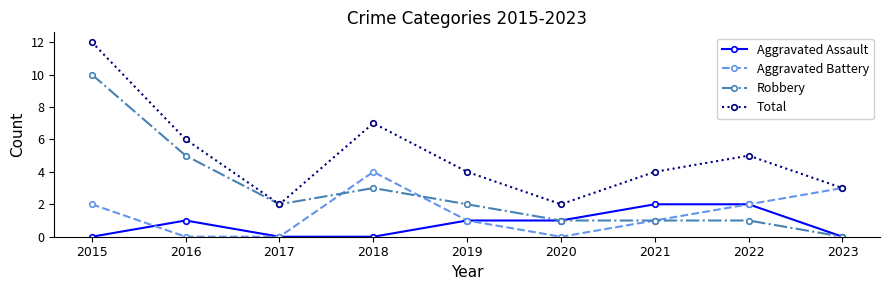

True or false: Aggravated Battery has more than 1 interior local peaks.

False